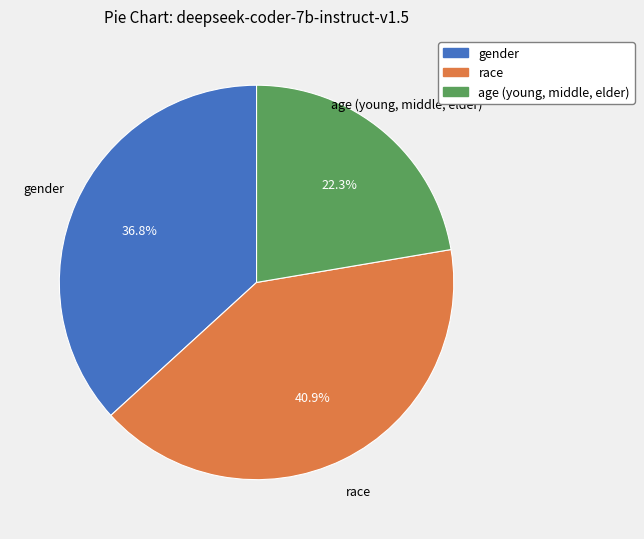

To the nearest percent, what is the difference between the gender and age (young, middle, elder) slice percentages?

14%